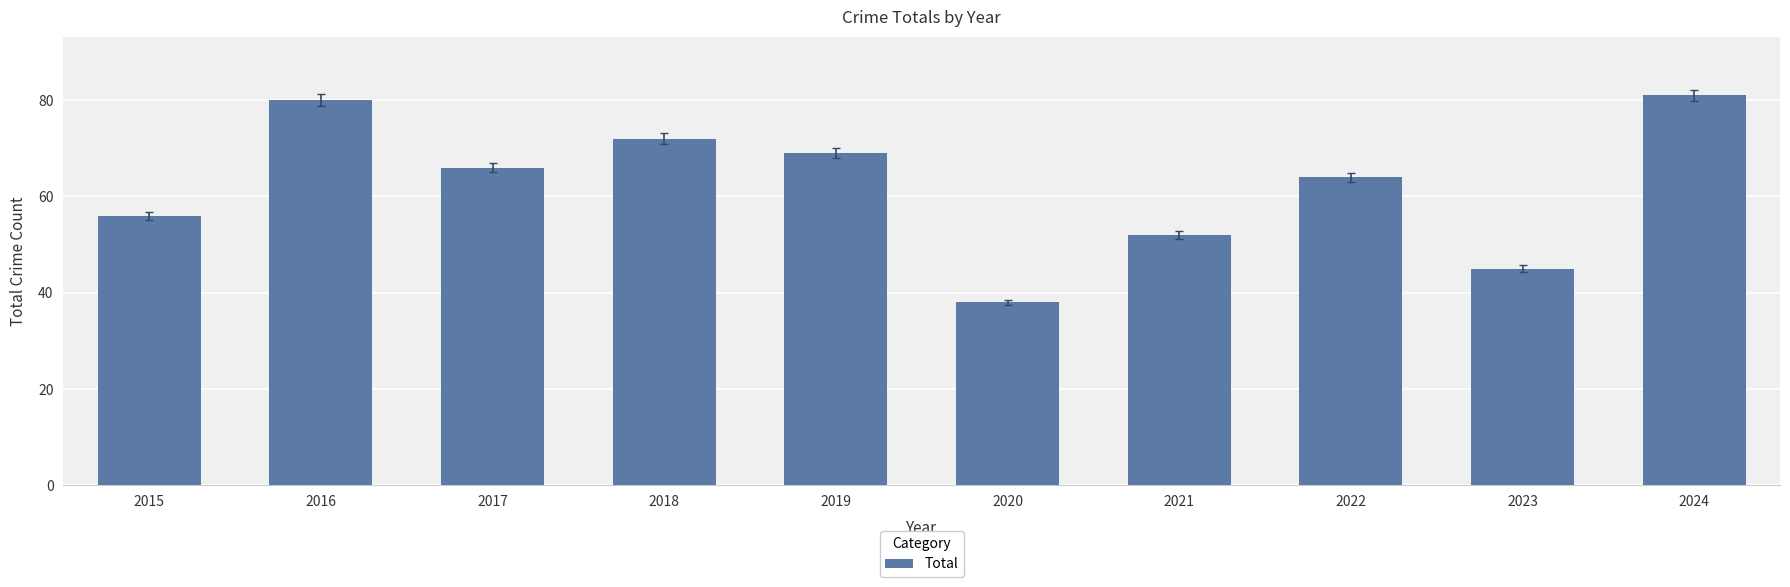

What is the minimum value shown in the chart?

38